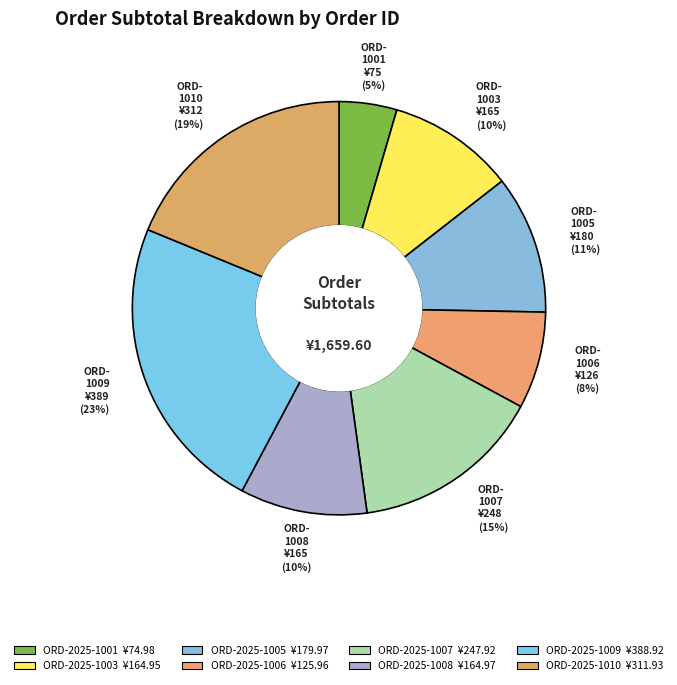

Count the number of slices in the pie.

8